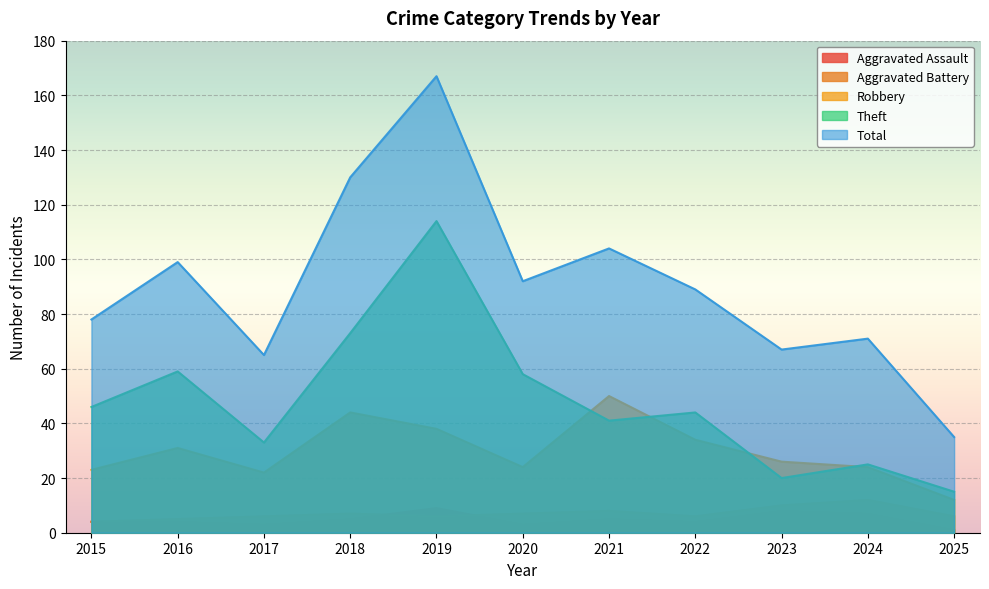

Reading left to right, list all the values displayed in this chart.

Aggravated Assault: 2015=4	2016=4	2017=3	2018=5	2019=9	2020=3	2021=5	2022=4	2023=8	2024=7	2025=1
Aggravated Battery: 2015=4	2016=5	2017=6	2018=7	2019=6	2020=7	2021=8	2022=6	2023=10	2024=12	2025=6
Robbery: 2015=23	2016=31	2017=22	2018=44	2019=38	2020=24	2021=50	2022=34	2023=26	2024=24	2025=12
Theft: 2015=46	2016=59	2017=33	2018=73	2019=114	2020=58	2021=41	2022=44	2023=20	2024=25	2025=15
Total: 2015=78	2016=99	2017=65	2018=130	2019=167	2020=92	2021=104	2022=89	2023=67	2024=71	2025=35